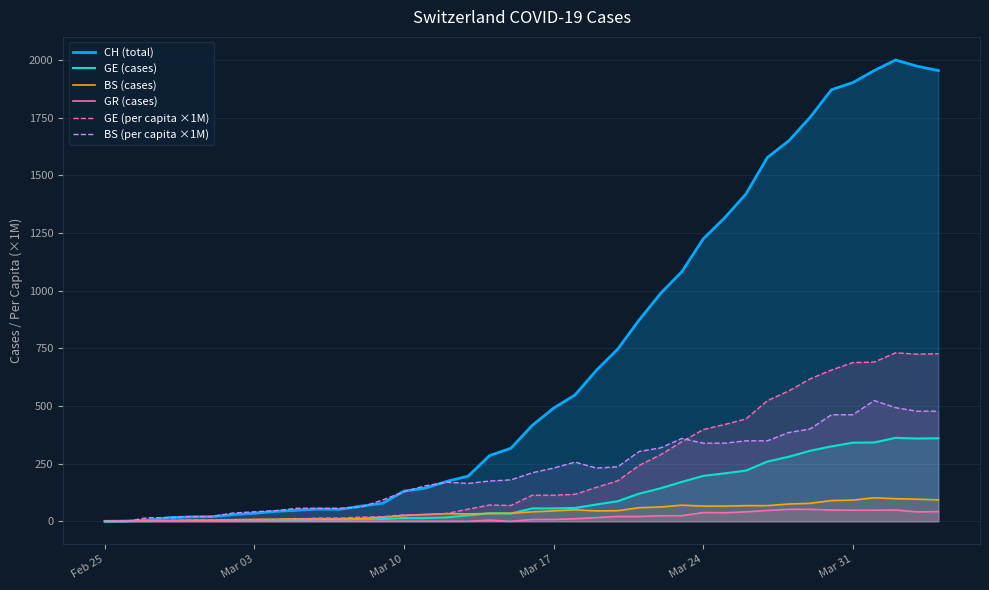

Which label corresponds to the smallest value in the chart?

Feb 25